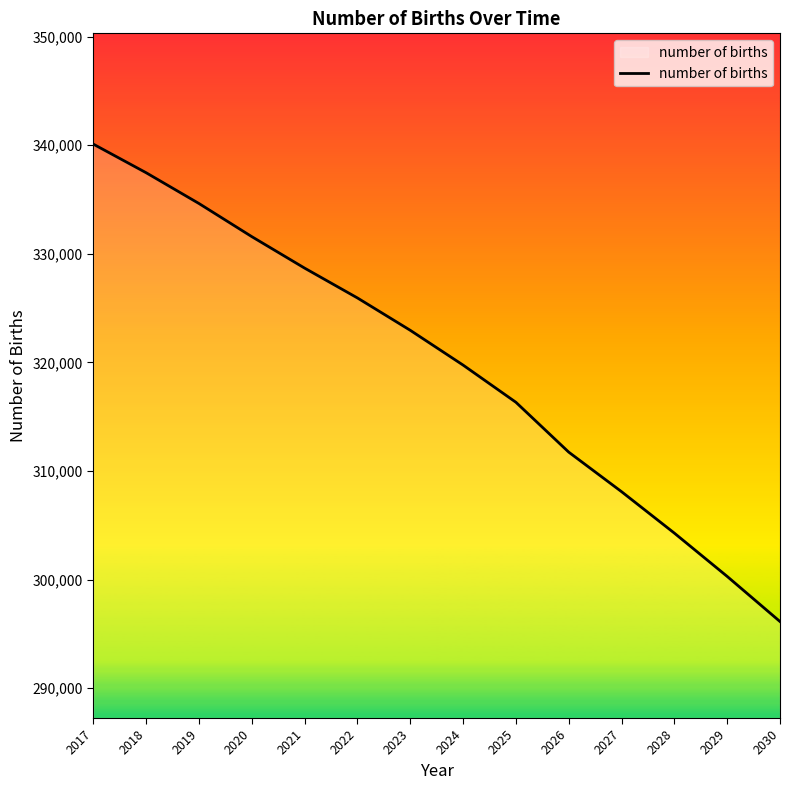

Rank the categories by value from lowest to highest.

2030, 2029, 2028, 2027, 2026, 2025, 2024, 2023, 2022, 2021, 2020, 2019, 2018, 2017